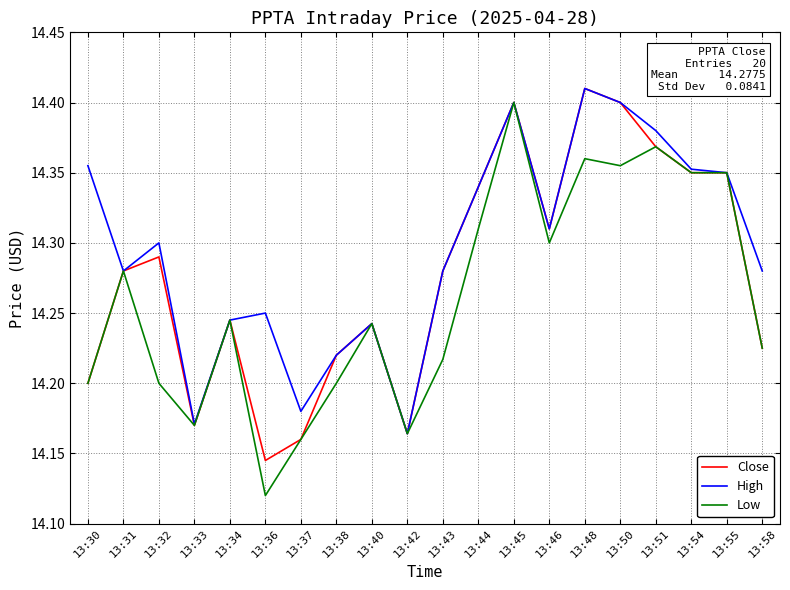

At which label does Low reach its peak?

13:45